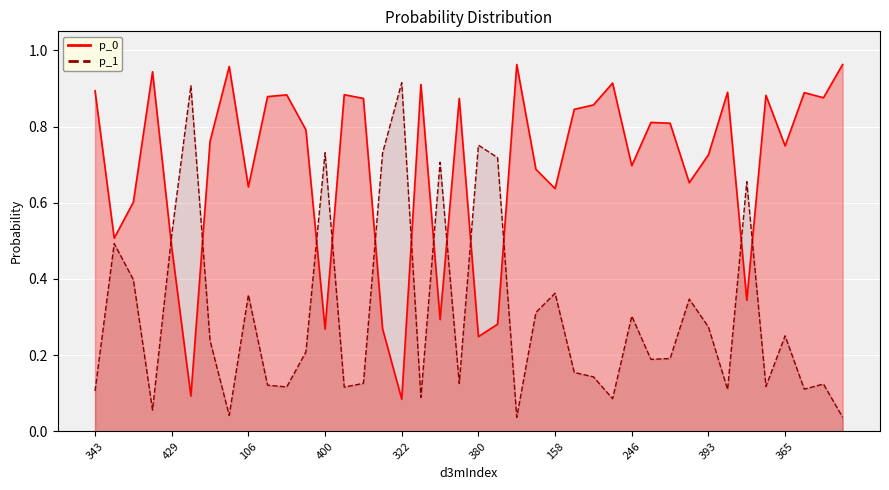

True or false: p_0 and p_1 intersect in this chart.

True